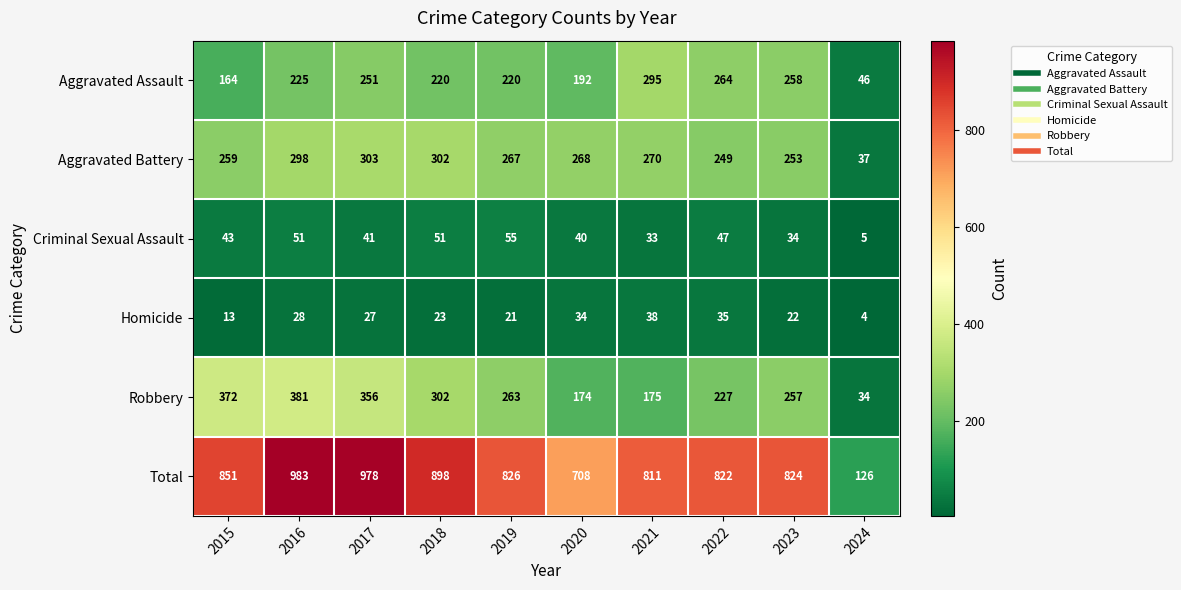

At how many categories does at least one series exceed 812?

7